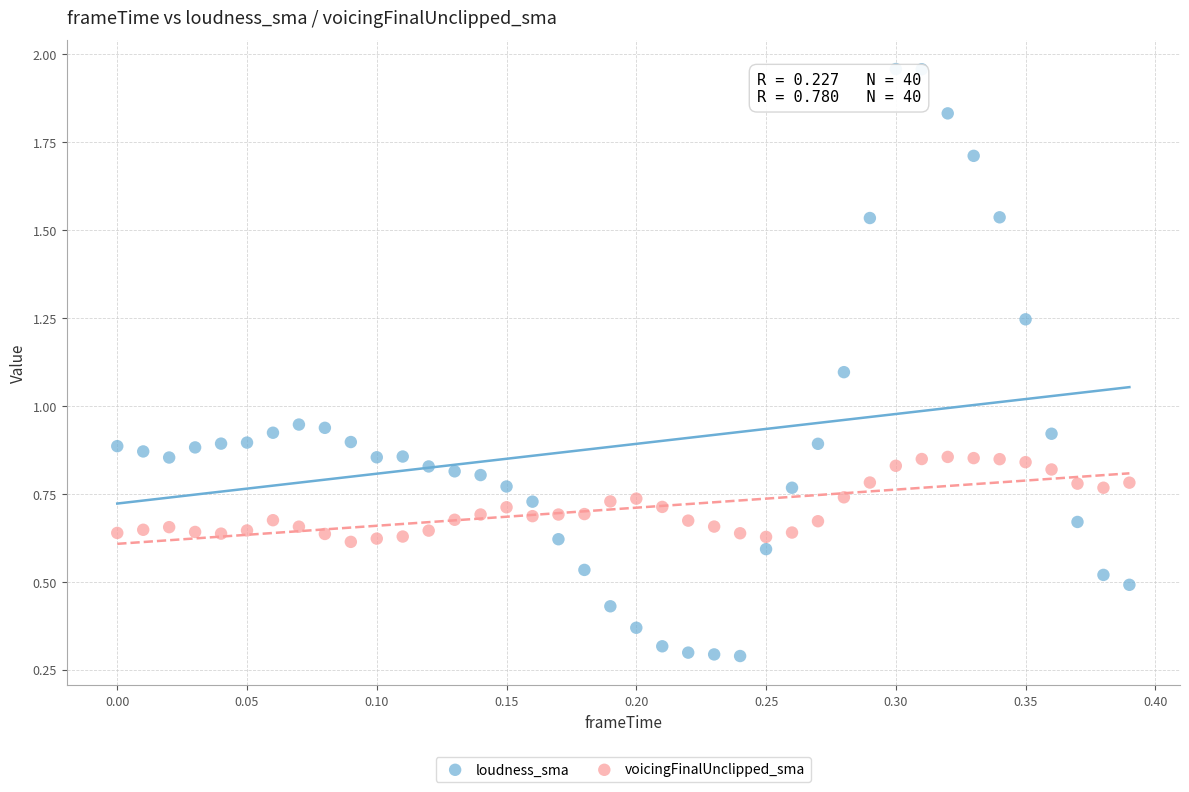

Which series reaches the minimum Y coordinate?

loudness_sma